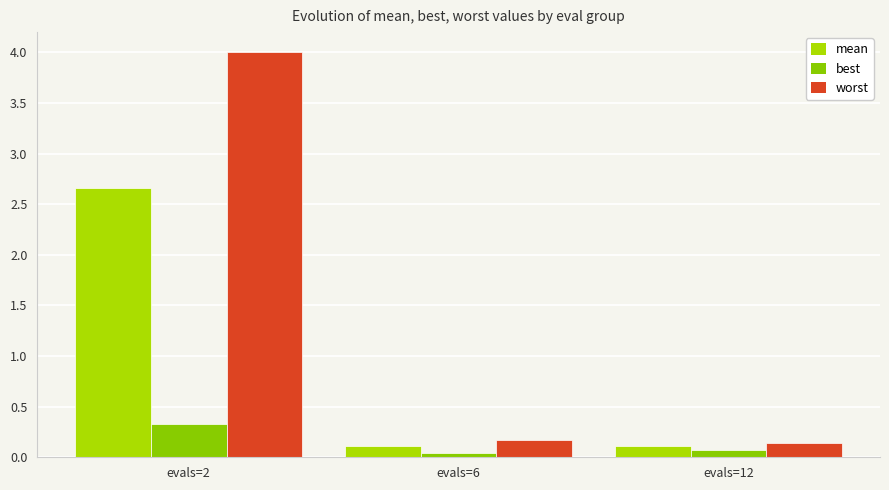

Which category has the highest value across all series?

evals=2